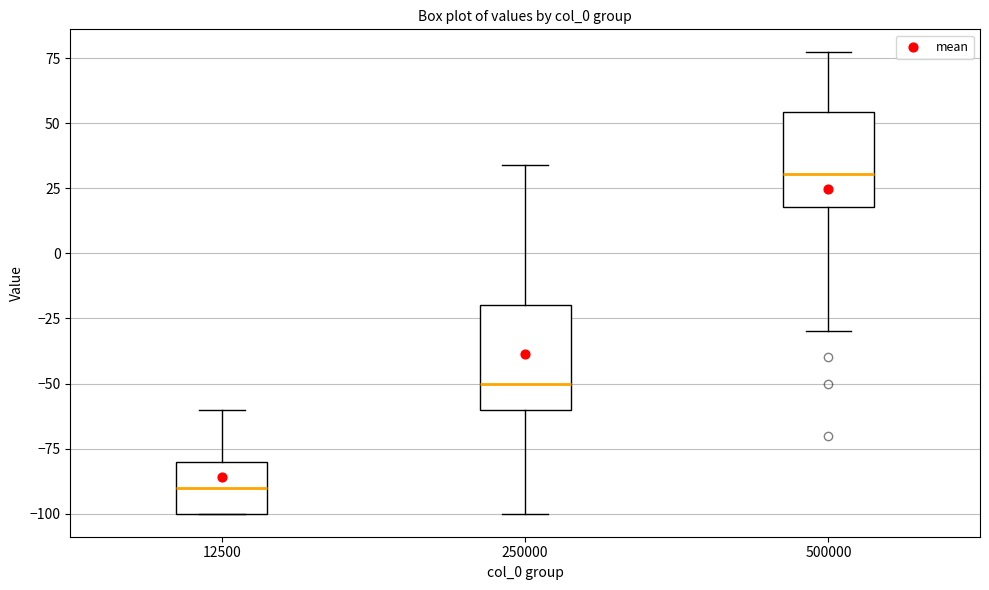

Where does the upper whisker of the box at x = 500000 end on the y-axis? The values are not printed on the chart, so give them approximately, as read against the axis.

75